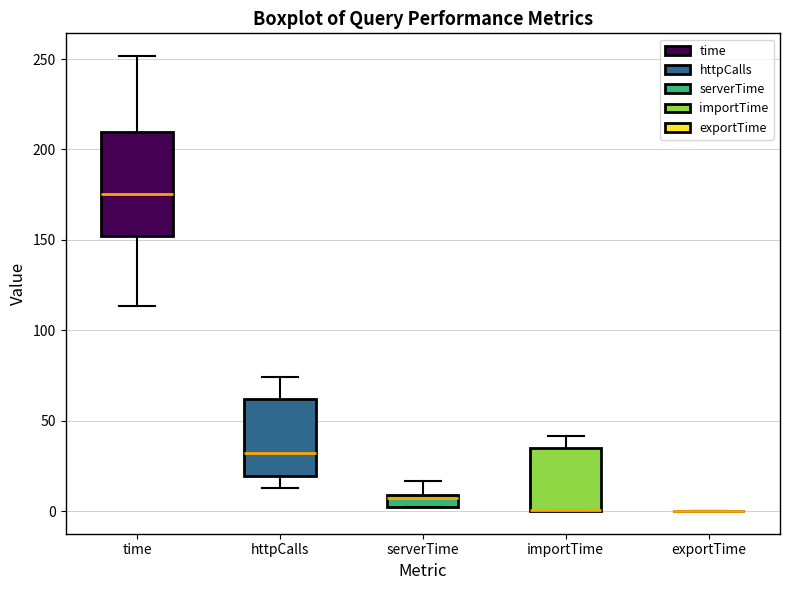

Which box is the tallest, from its lower edge to its upper edge?

time